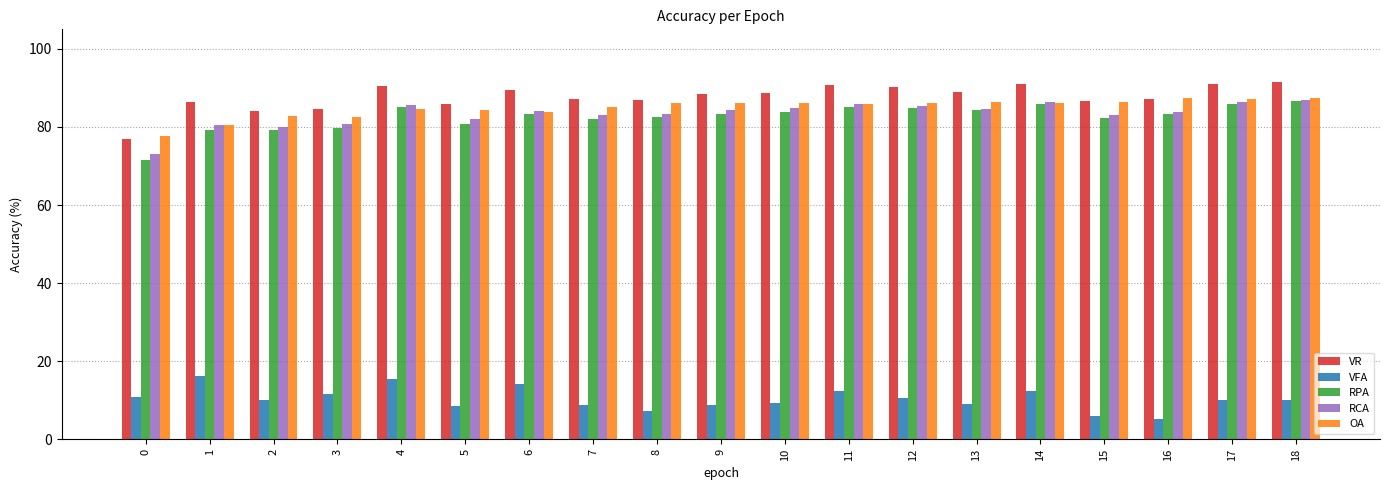

The RPA series shows 30.6 at 5. True or false?

False